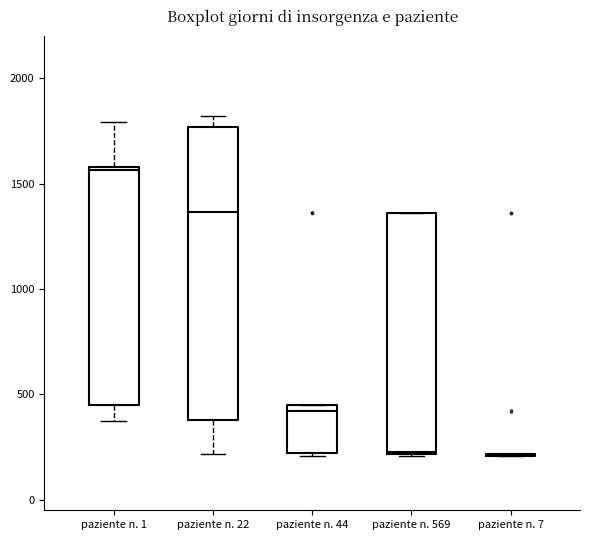

Comparing the boxes themselves (not the whiskers), which one is the tallest?

paziente n. 22